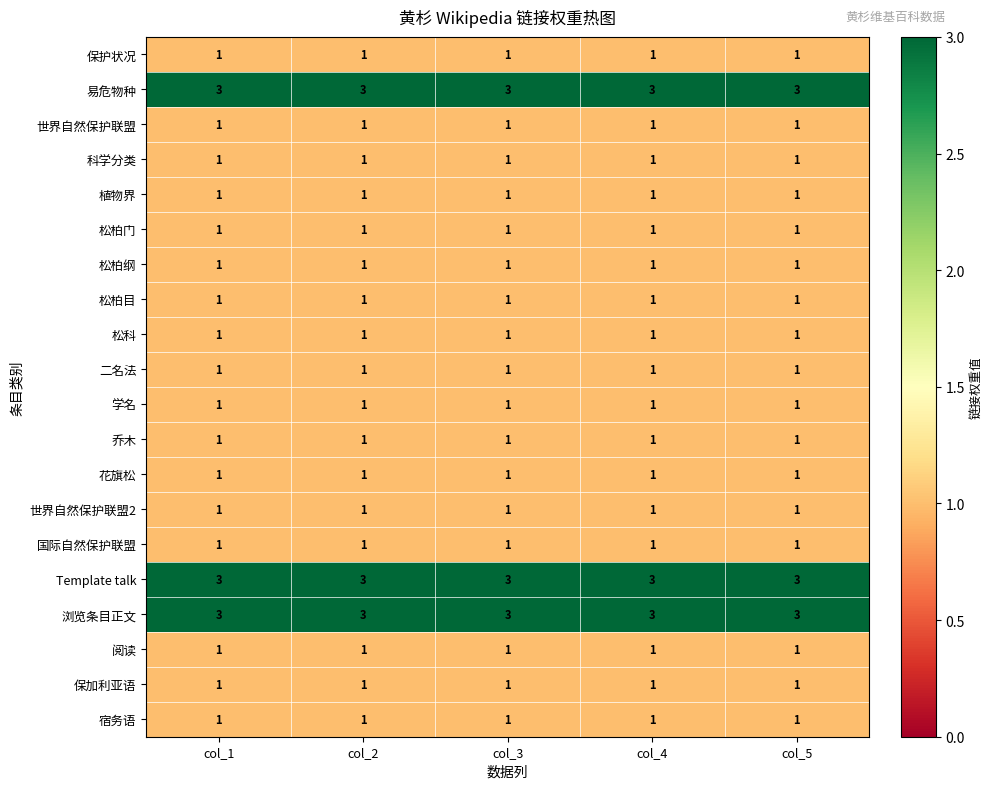

Is it true that 易危物种 equals 4 at col_2?

False